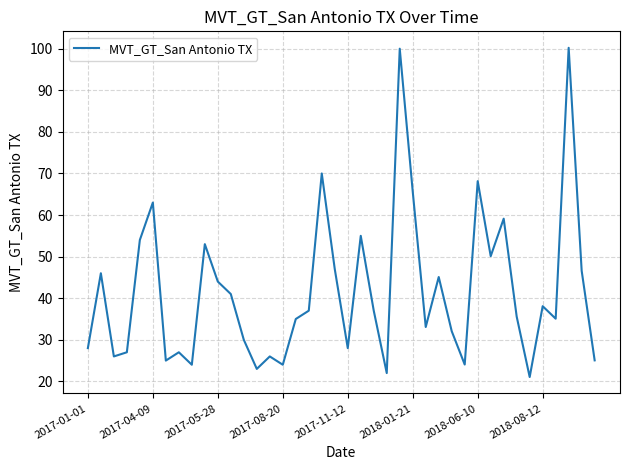

What is the greatest value displayed?

100.2